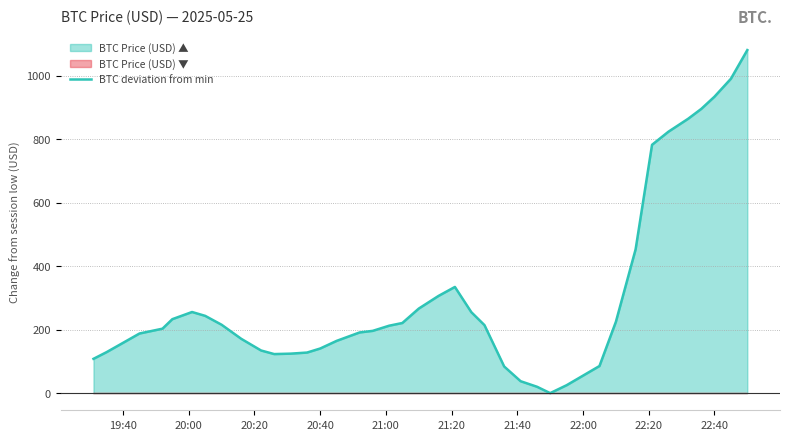

What is the highest value of the BTC deviation from min series?

1080.4